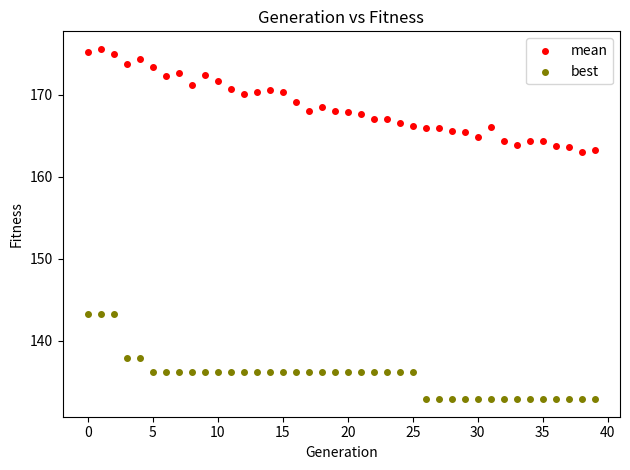

Which series has the widest spread of Y values?

mean